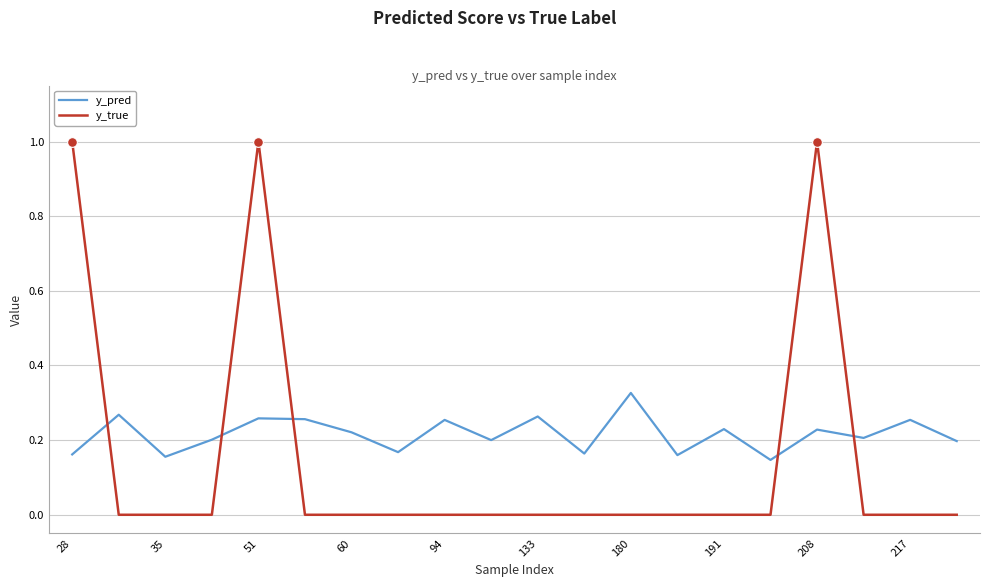

What is the highest value of the y_true series?

1.0